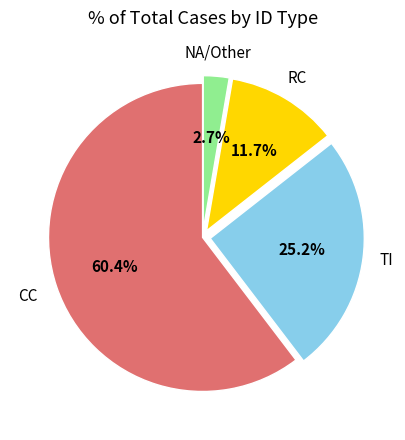

To the nearest percent, what is the average slice percentage?

25%